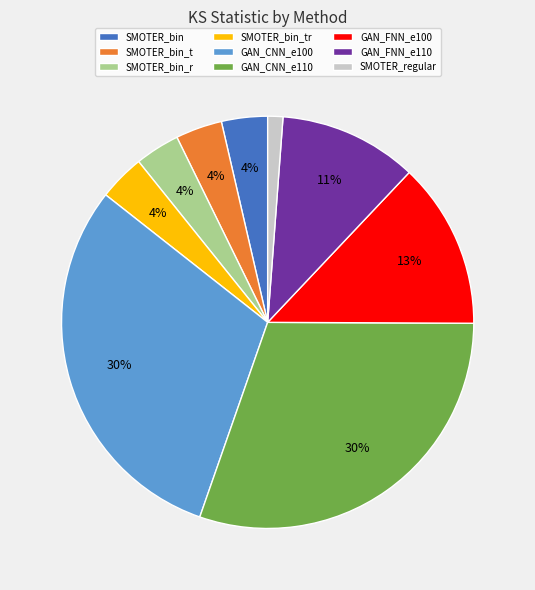

Is it true that GAN_FNN_e110 is 17% of the pie?

False